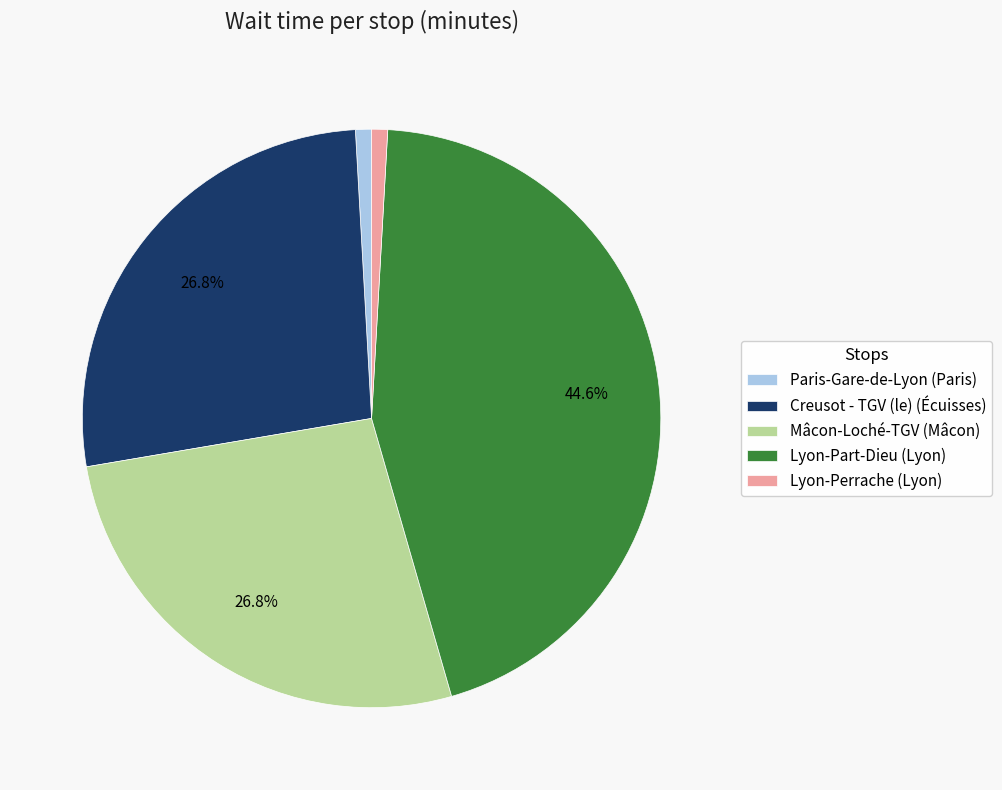

Does Paris-Gare-de-Lyon (Paris) account for over 50% of the chart?

No